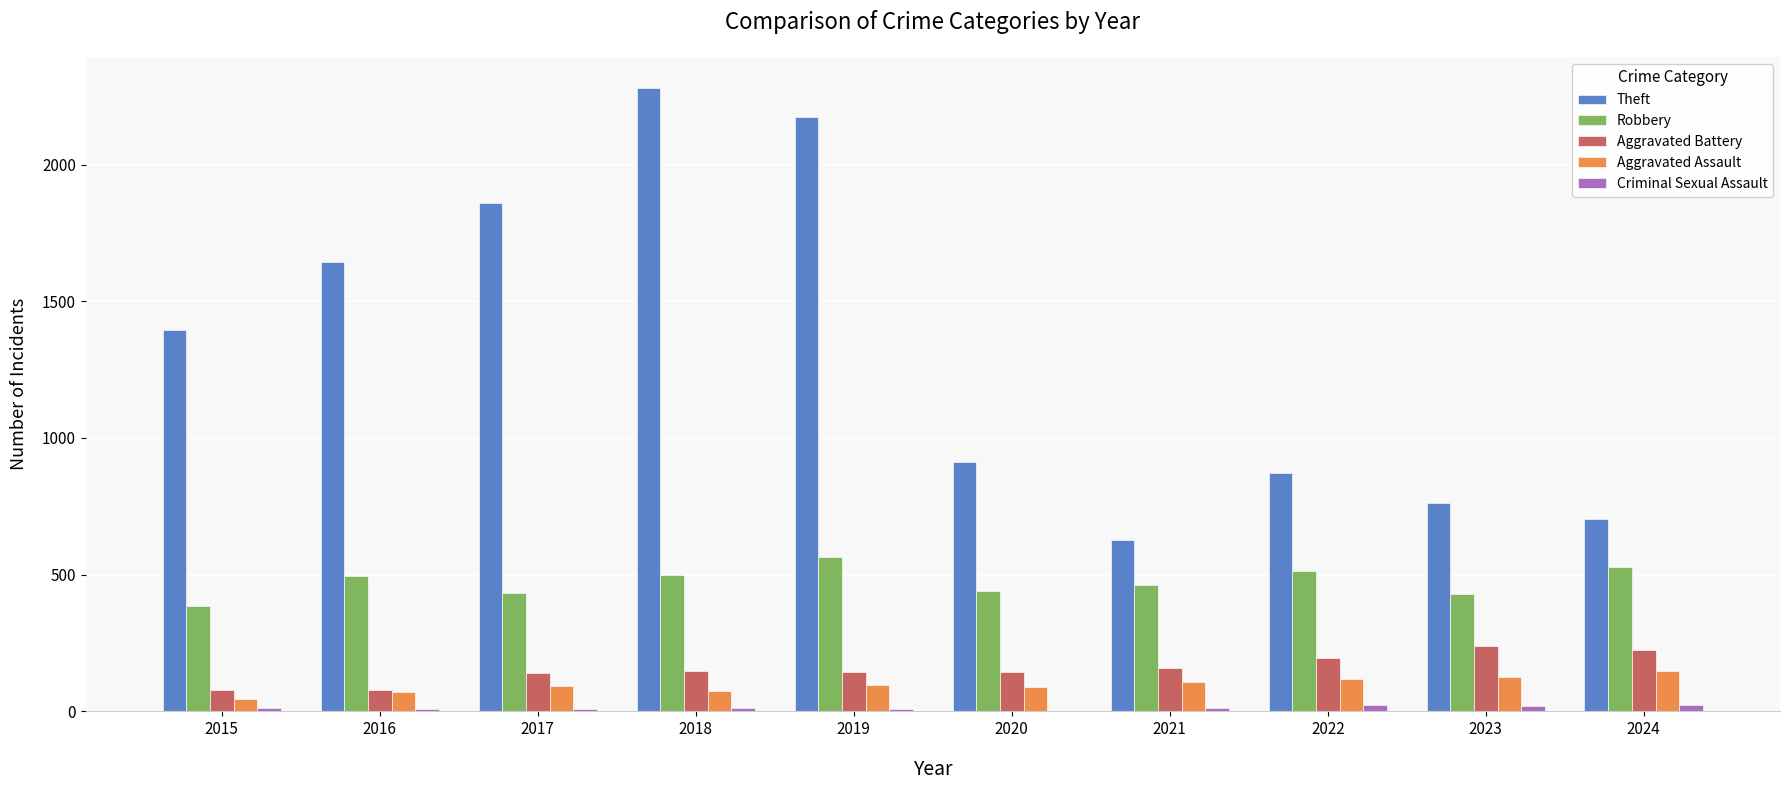

Is it true that Robbery equals 725 at 2017?

False